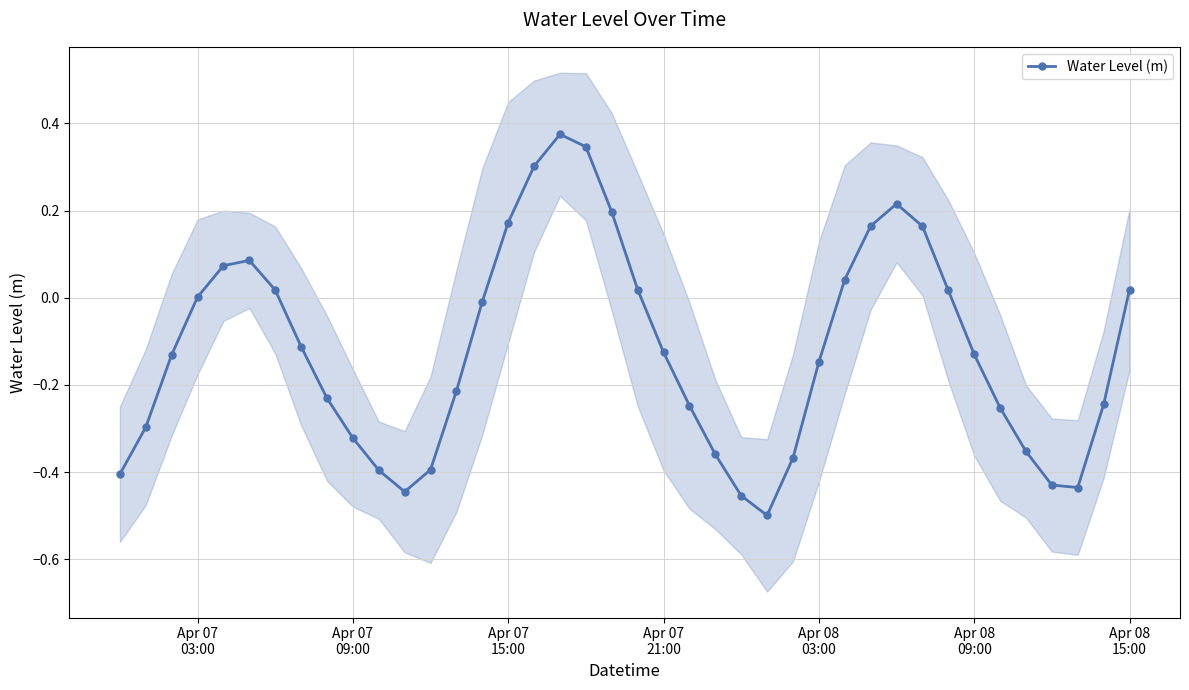

True or false: Water Level (m) has more than 1 points higher than both neighbors.

True